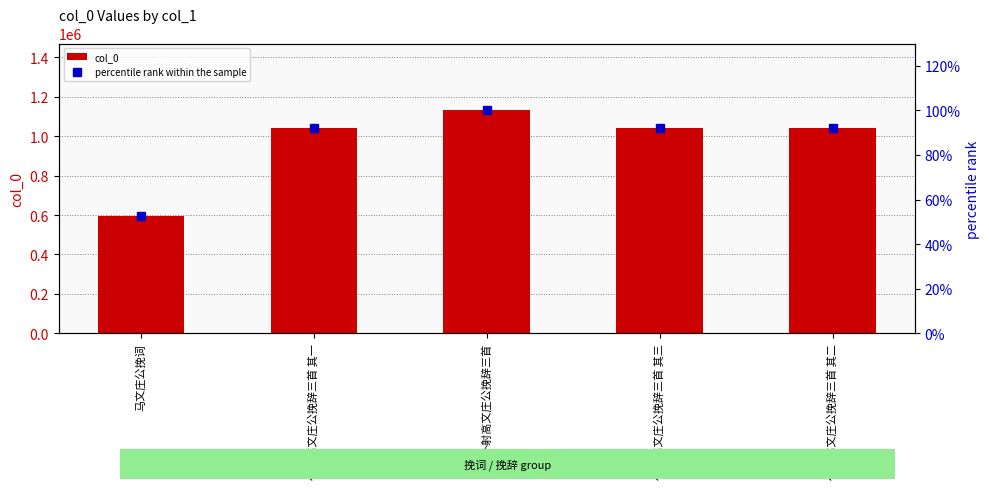

At which category is the sum across all series the highest?

仆射高文庄公挽辞三首